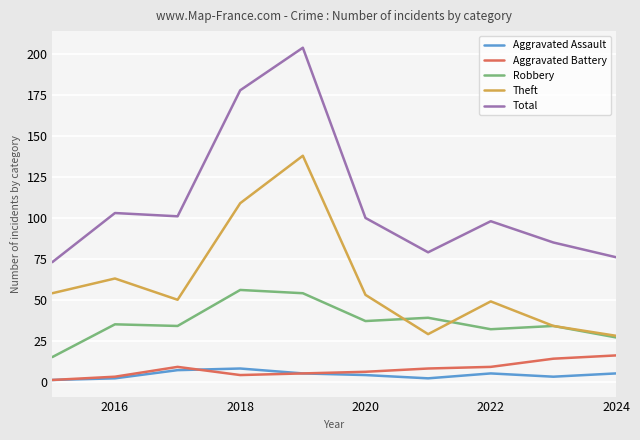

Which series has the largest total across all categories?

Total